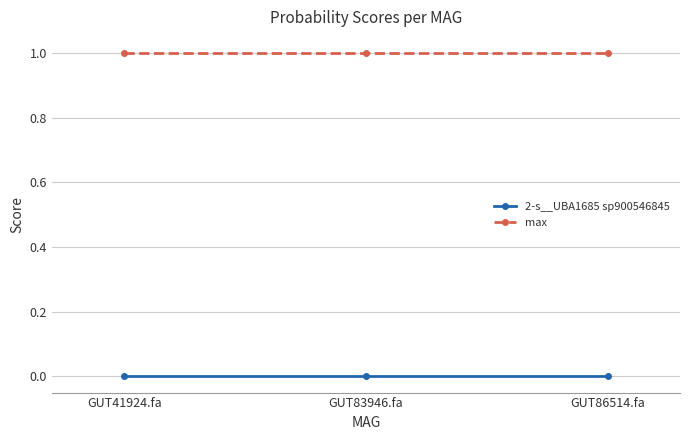

What is the average value of the max series?

1.0